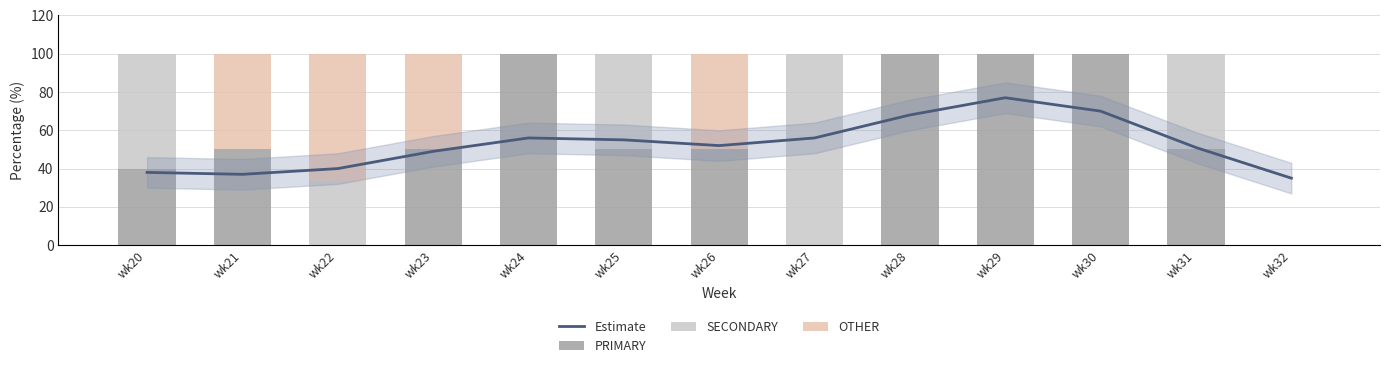

What is the average value of the Estimate series?

52.6